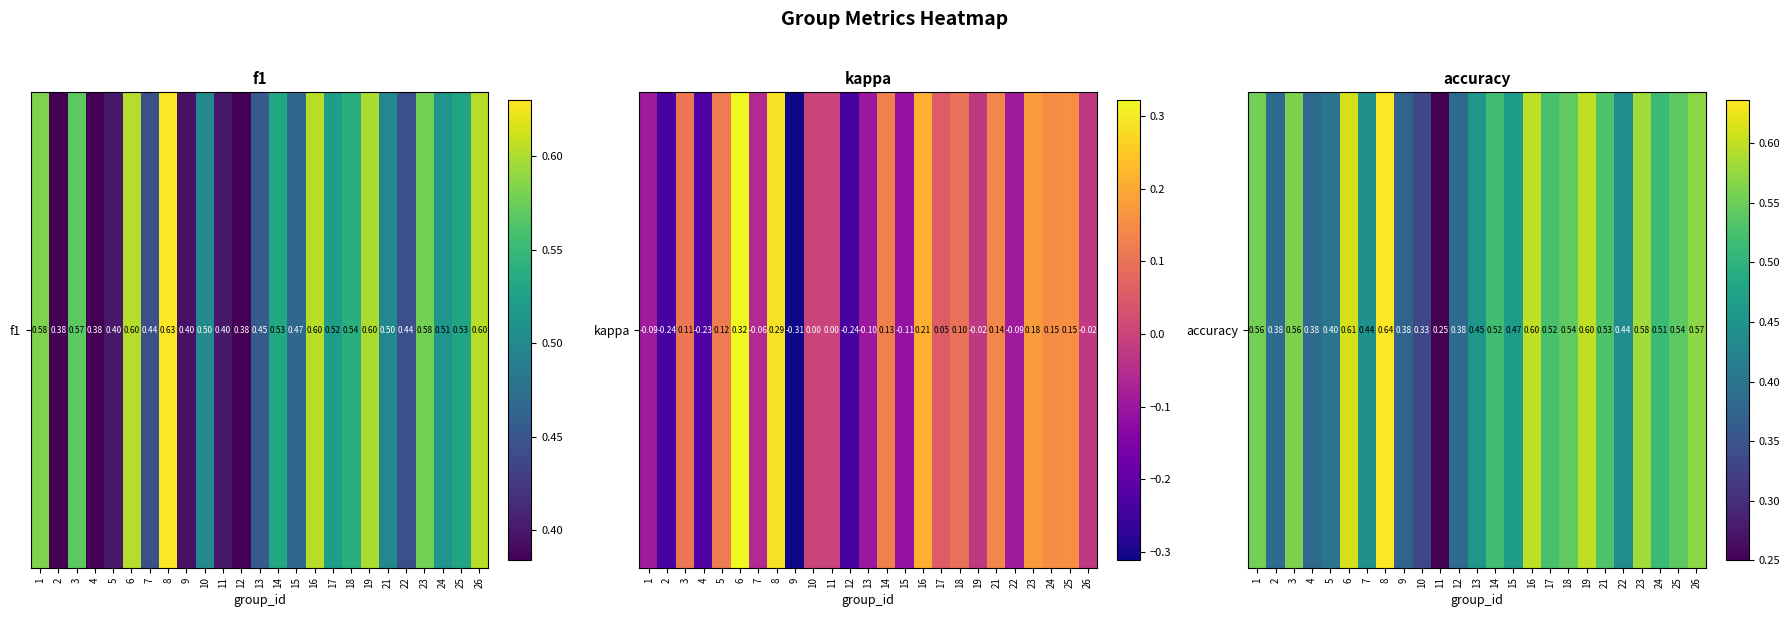

What is the sum of the values at 21 and 22?

1.0